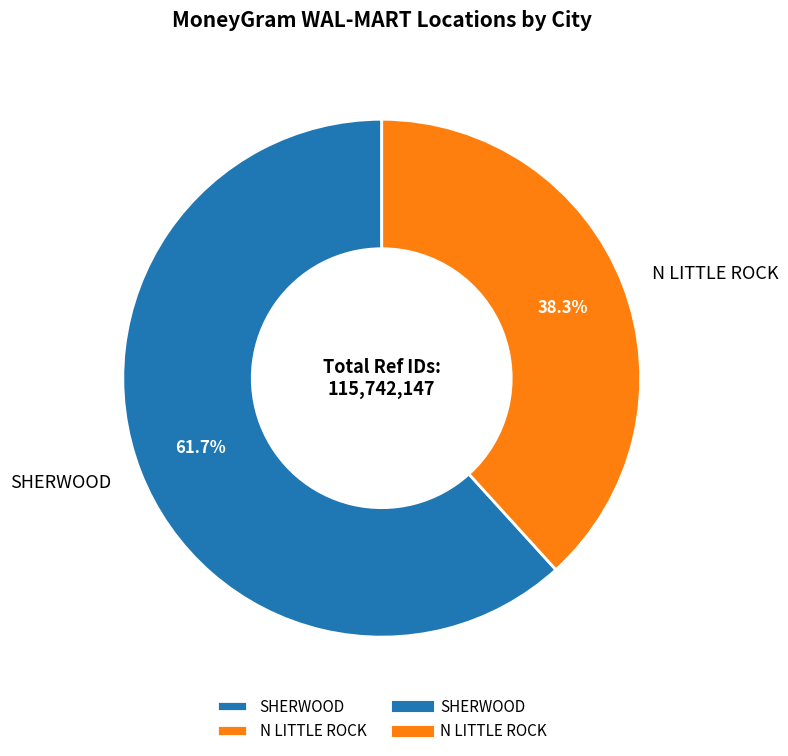

Approximately how many times larger is the value at N LITTLE ROCK compared to SHERWOOD?

0.6